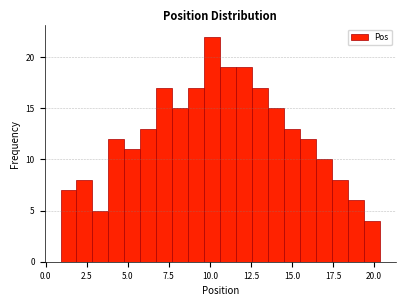

Read against the x-axis, roughly where is the centre of the tallest bar?

10.0